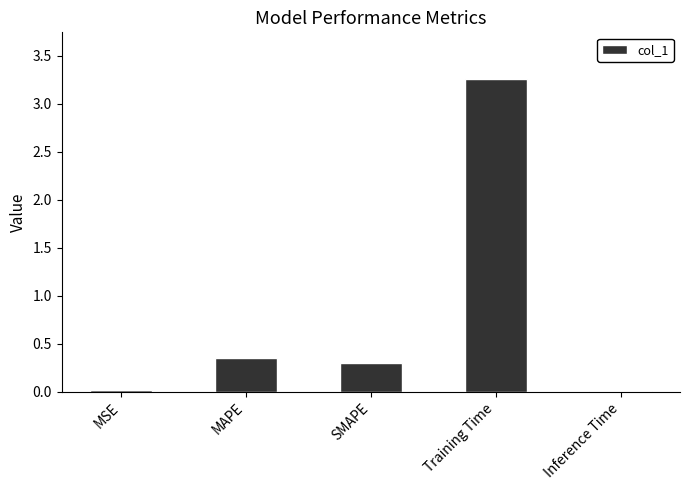

Are the bars horizontal?

No